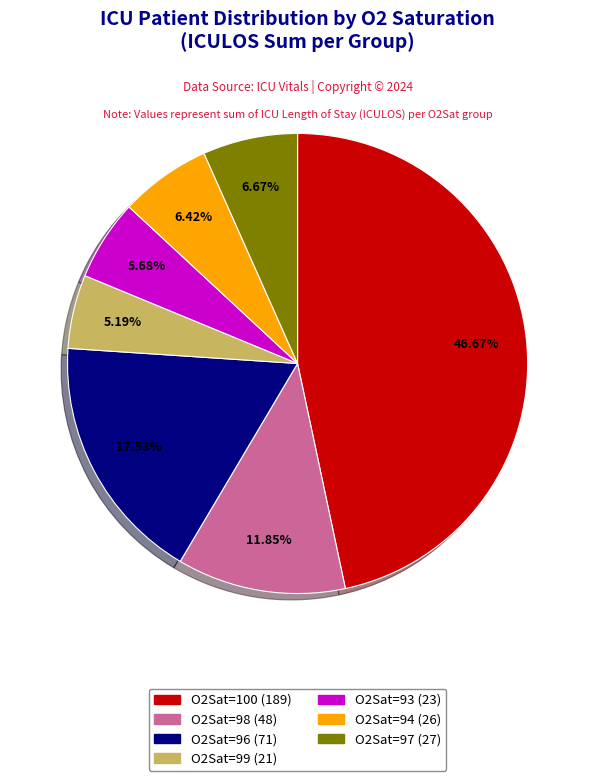

Is there any slice that represents more than half of the pie?

No